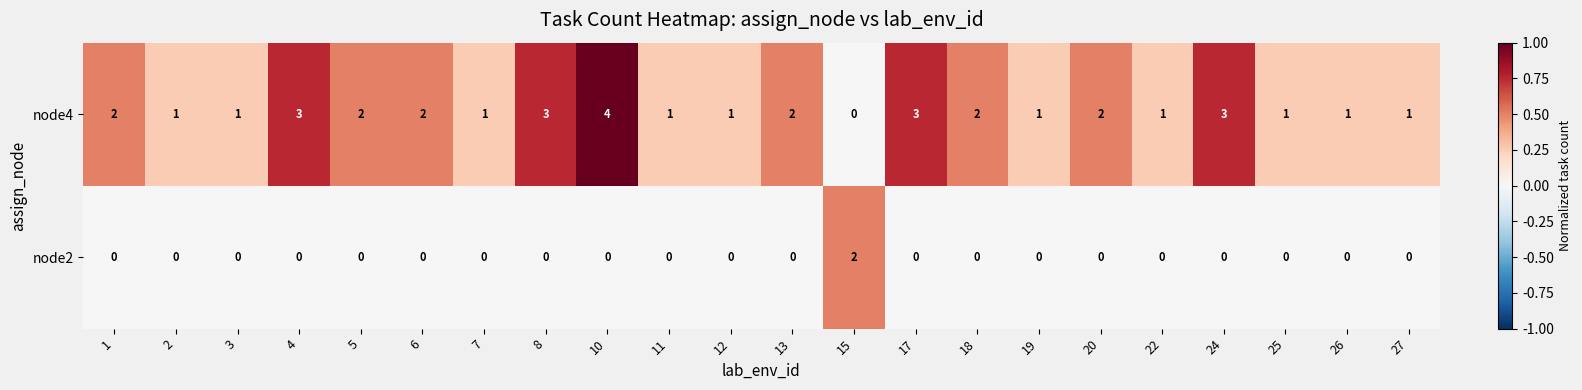

Which series has the largest range (max minus min)?

node4